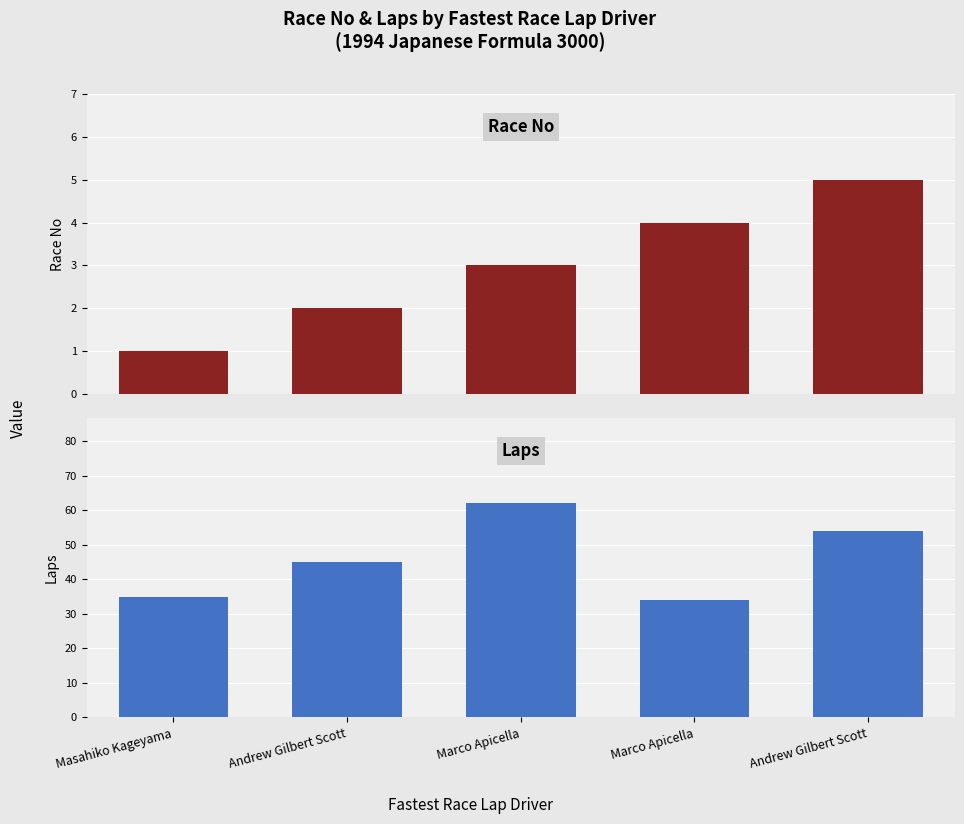

Which label corresponds to the smallest value in the chart?

Masahiko Kageyama